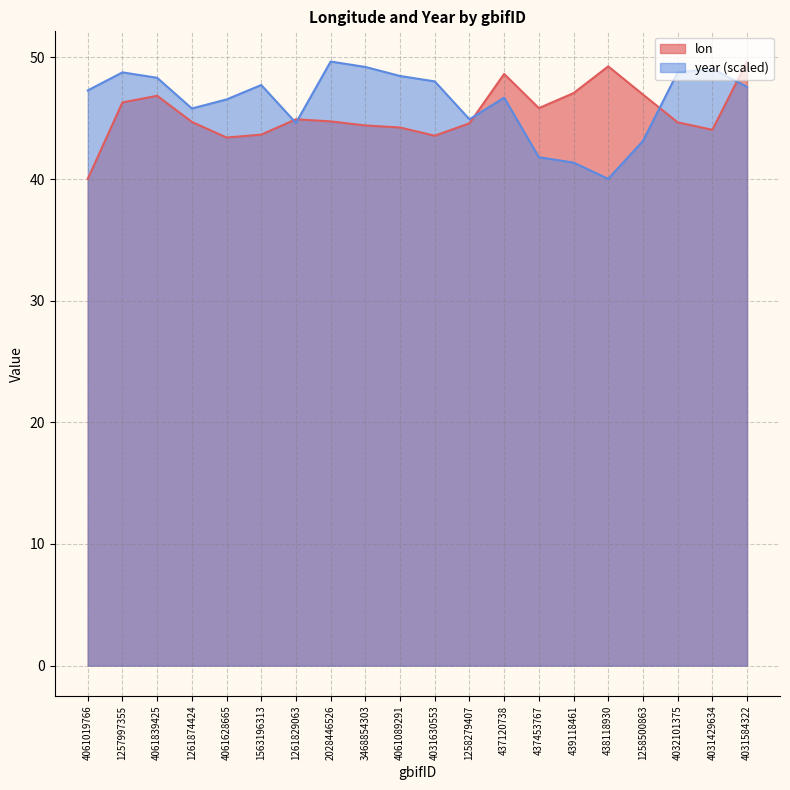

Between 4031429634 and 437120738, which is larger?

437120738